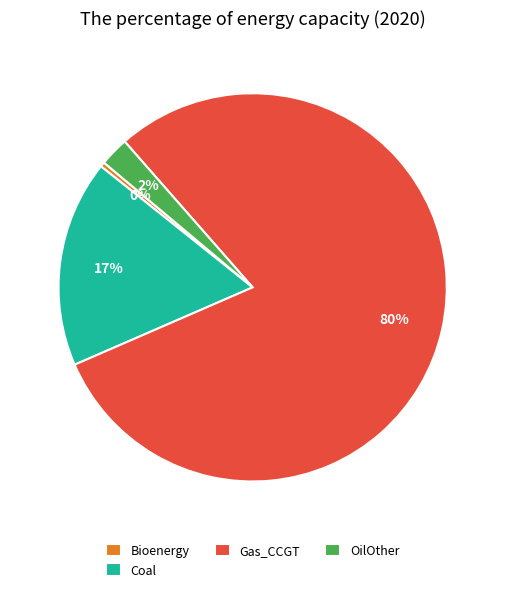

The Gas_CCGT slice represents 86% of the pie. True or false?

False